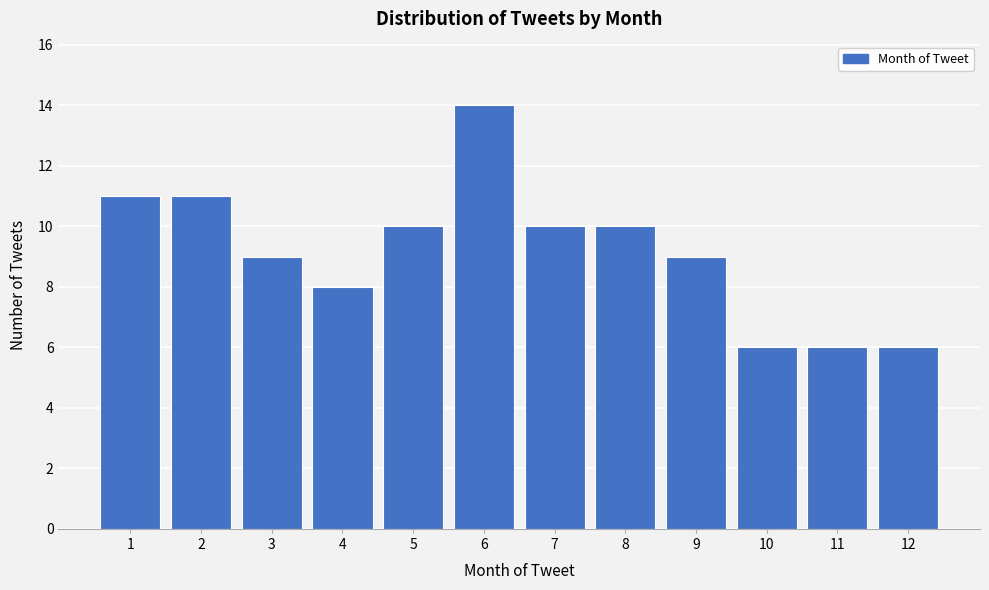

Reading left to right, transcribe all the data shown in this chart.

1=11	2=11	3=9	4=8	5=10	6=14	7=10	8=10	9=9	10=6	11=6	12=6